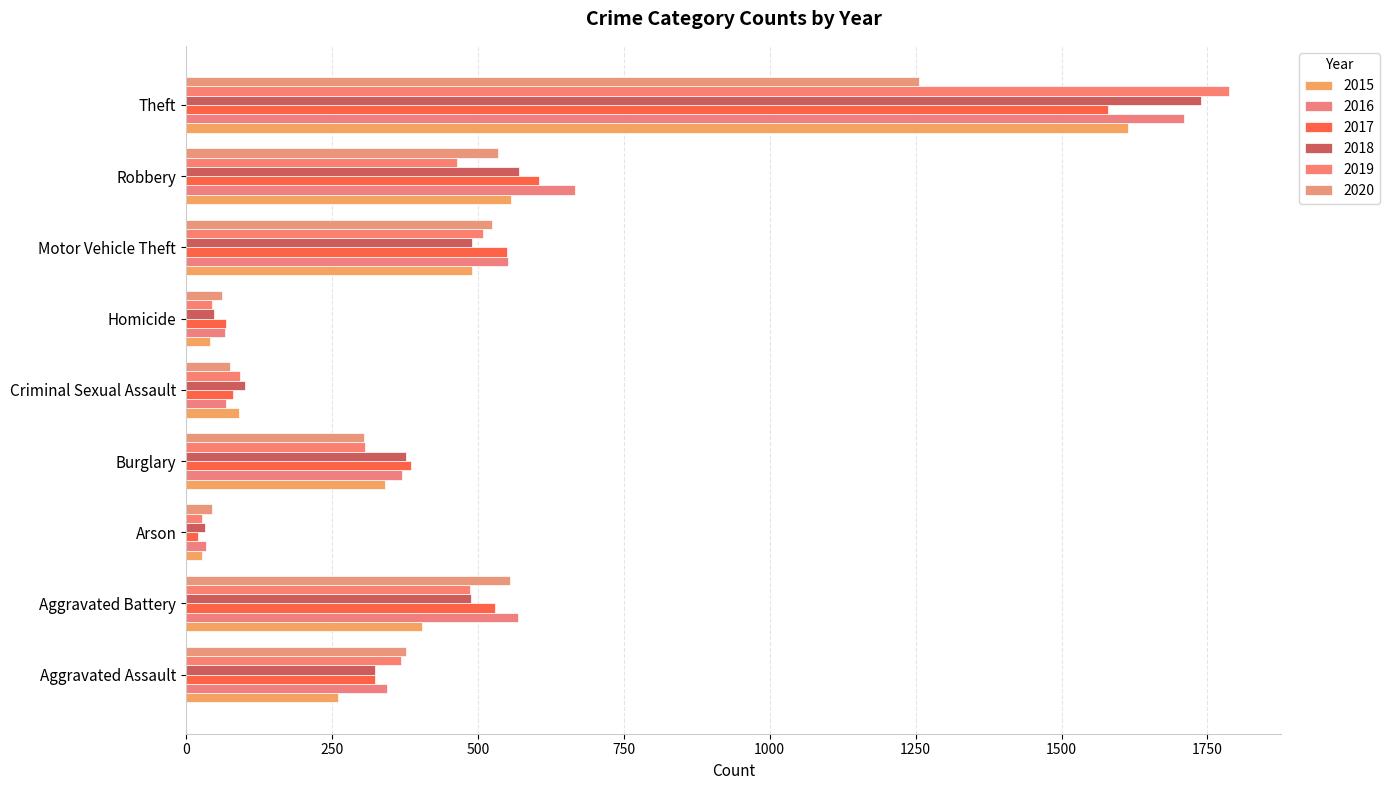

Reading left to right, transcribe all the data shown in this chart.

2015: 261	405	28	340	91	41	490	557	1614
2016: 345	569	34	370	69	67	551	667	1709
2017: 324	529	20	386	80	68	549	605	1579
2018: 324	489	32	377	101	48	490	571	1739
2019: 368	487	28	306	93	44	508	465	1787
2020: 376	555	44	305	76	62	524	534	1256